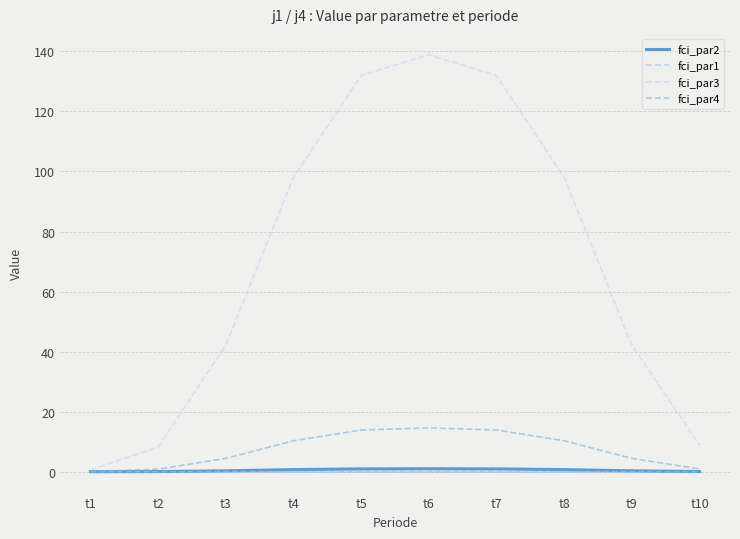

The value of fci_par2 at t2 is 0.1. True or false?

True